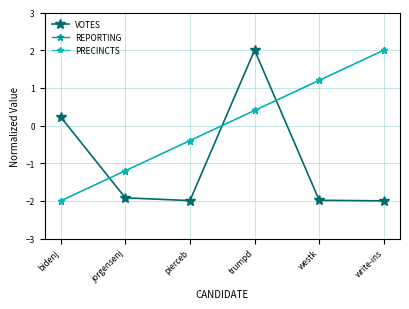

Reading right to left, what are all the values shown in this chart?

VOTES: -2.0	-2.0	2.0	-2.0	-1.9	0.2
REPORTING: 2.0	1.2	0.4	-0.4	-1.2	-2.0
PRECINCTS: 2.0	1.2	0.4	-0.4	-1.2	-2.0